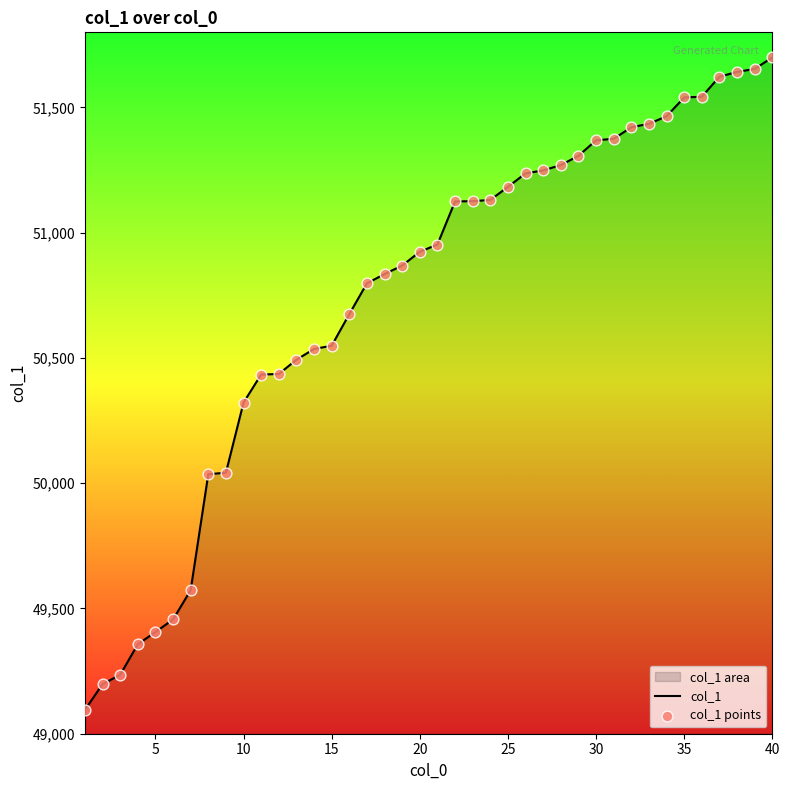

Which series has the largest total across all categories?

col_1